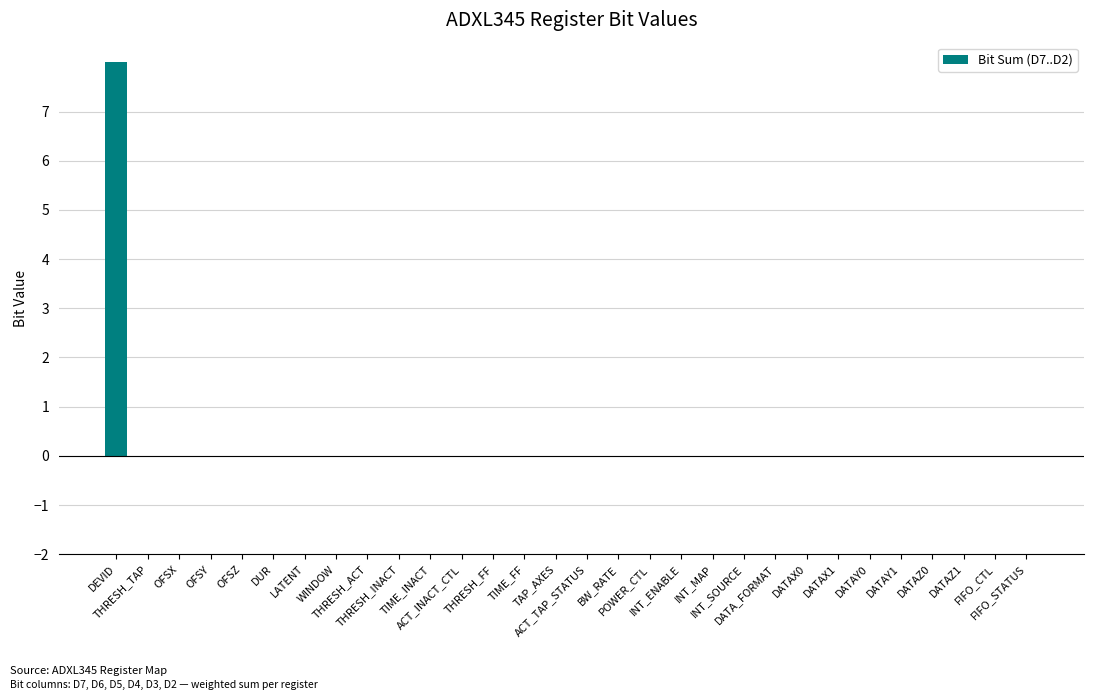

What is the maximum value shown in the chart?

8